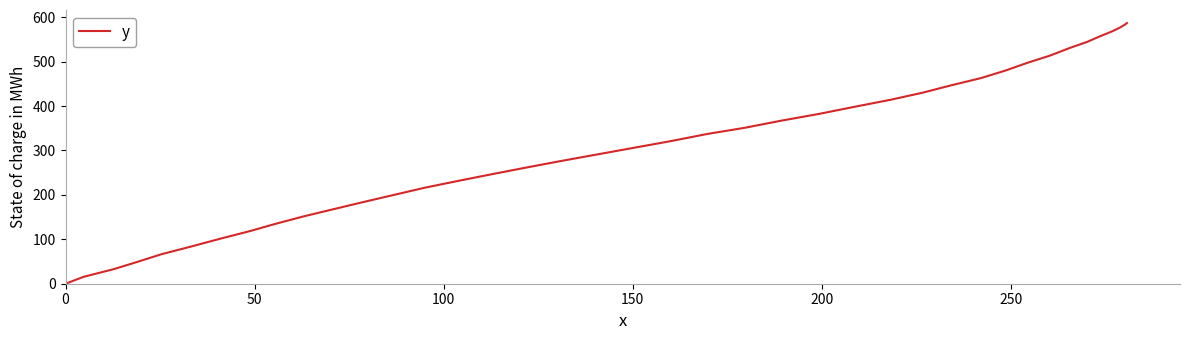

What is the greatest value displayed?

587.0